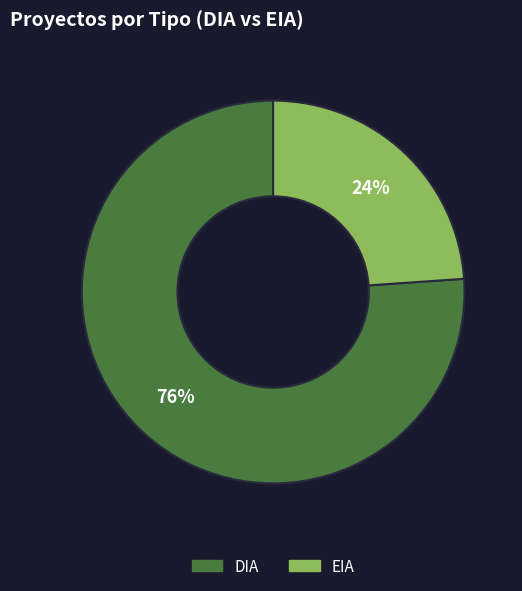

Which has a higher value, DIA or EIA?

DIA